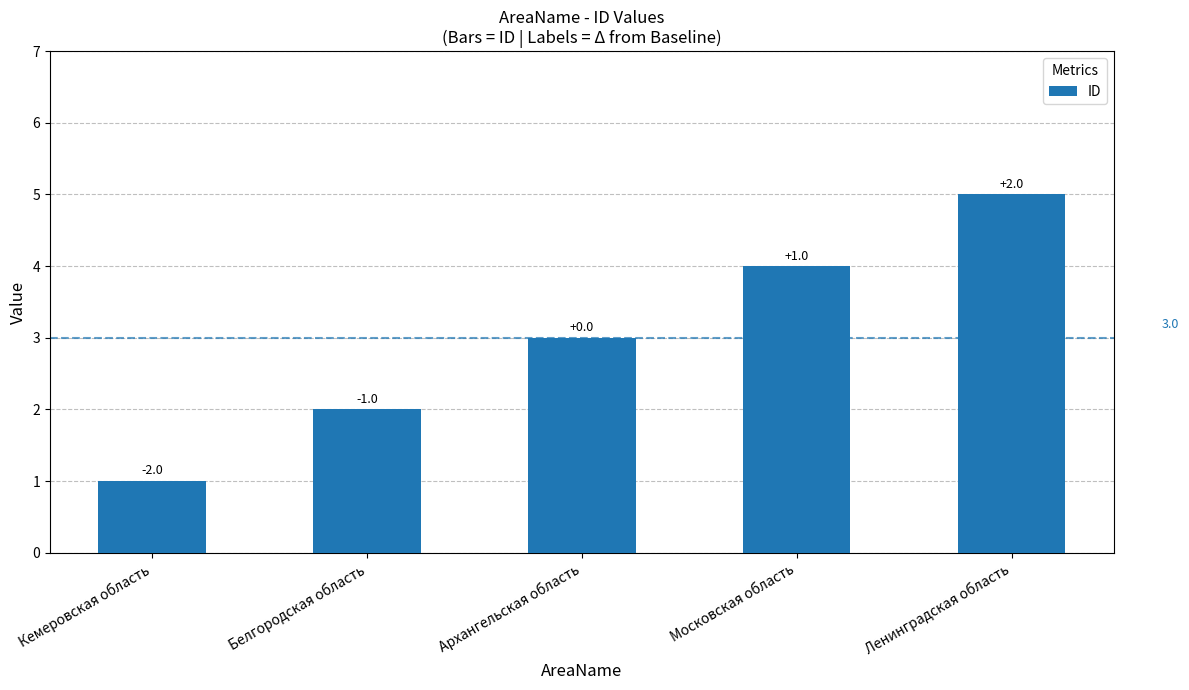

List the labels in order of value, smallest first.

Кемеровская область, Белгородская область, Архангельская область, Московская область, Ленинградская область